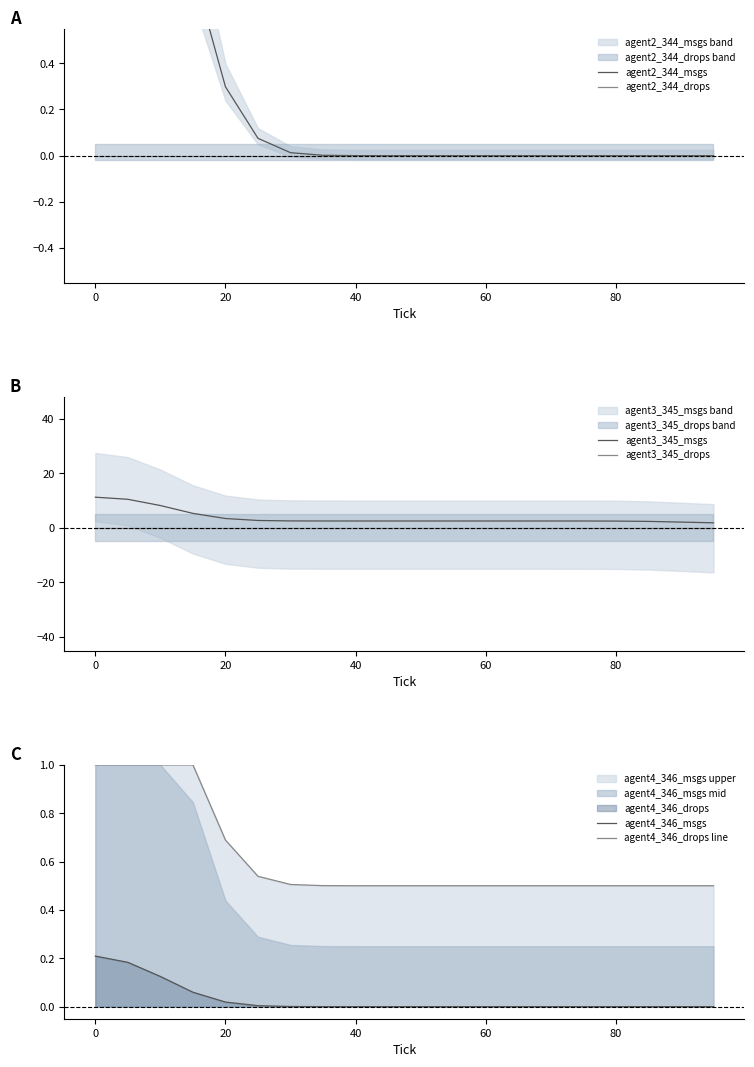

What position from the right is 0?

20